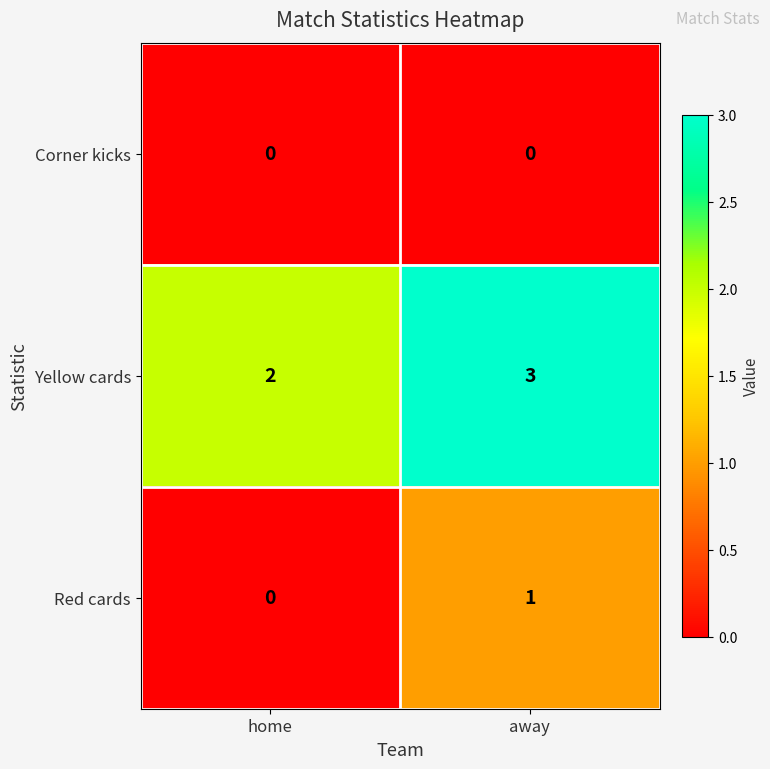

At which category does the chart reach its peak across all series?

away